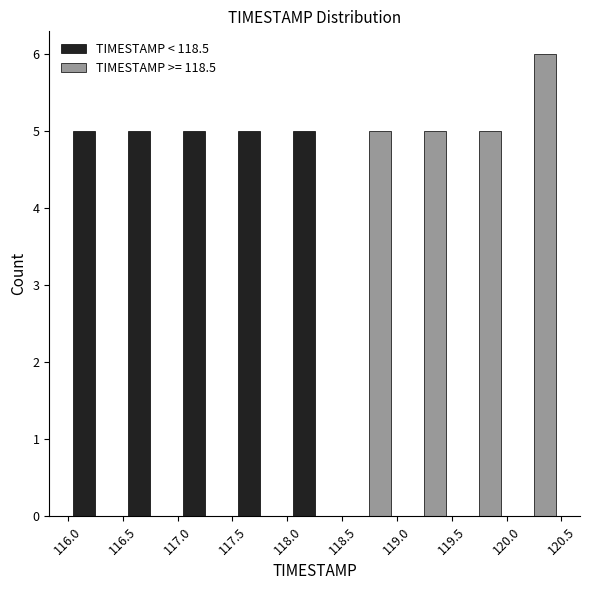

In the TIMESTAMP >= 118.5 series, which range on the x-axis has the tallest bar?

120.0 to 120.5